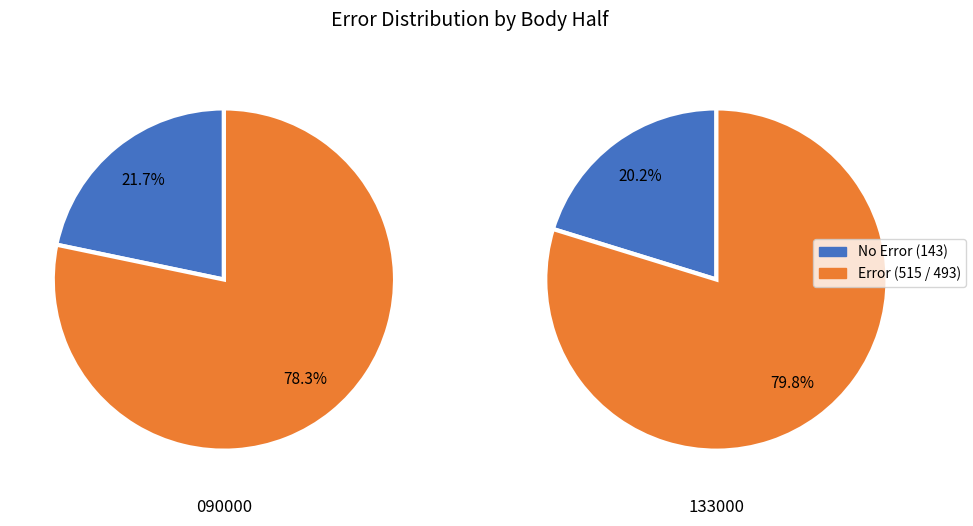

To the nearest percent, what is the average slice percentage?

50%